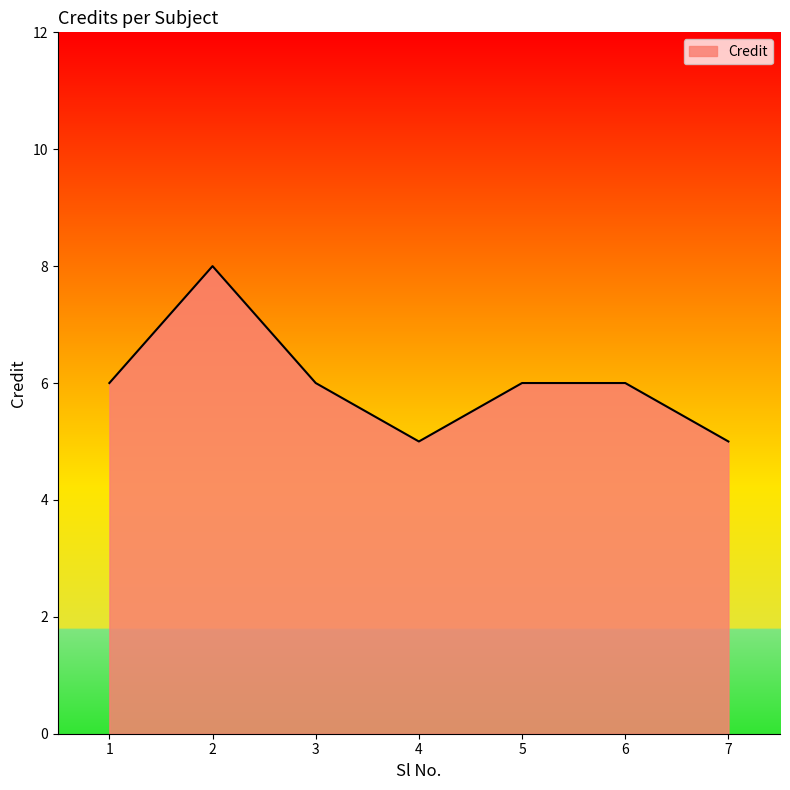

What is the maximum value shown in the chart?

8